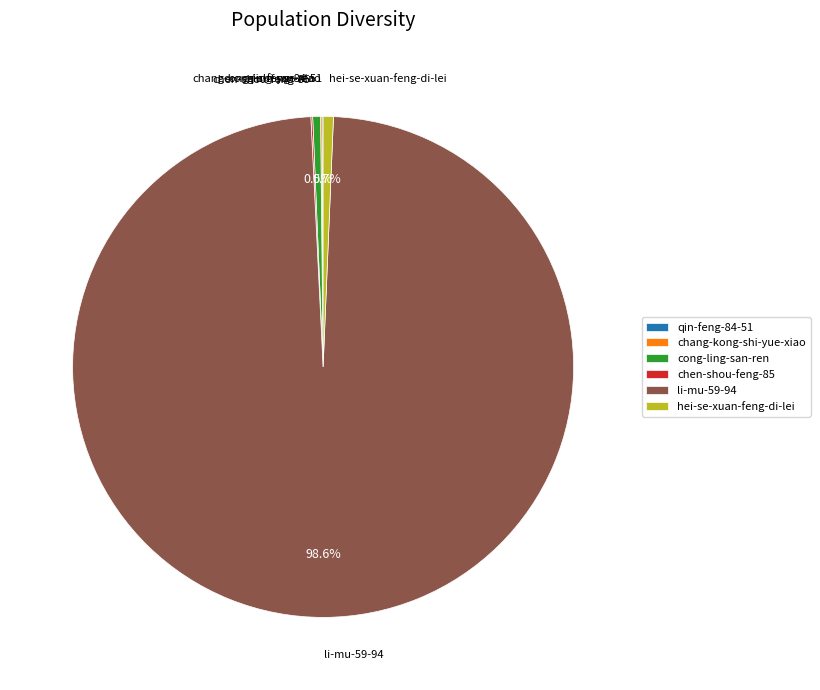

What portion of the pie excludes cong-ling-san-ren?

99.5%